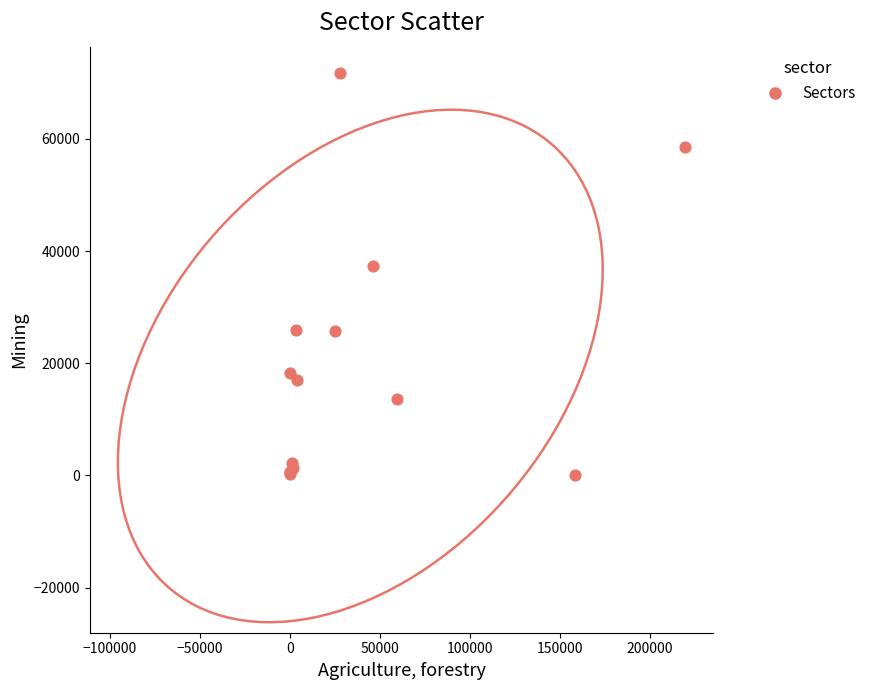

What Y value in the scatter plot is closest to 35852?

37305.6